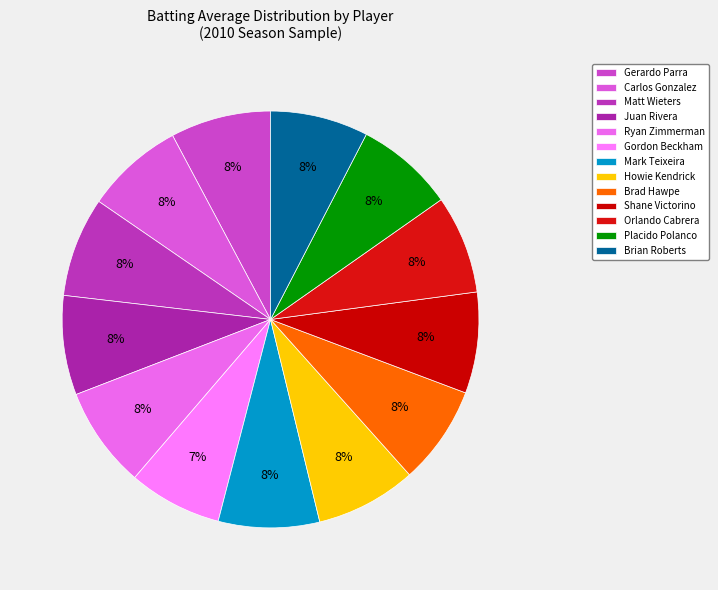

To the nearest percent, what is the difference between the largest and smallest slice percentages?

1%